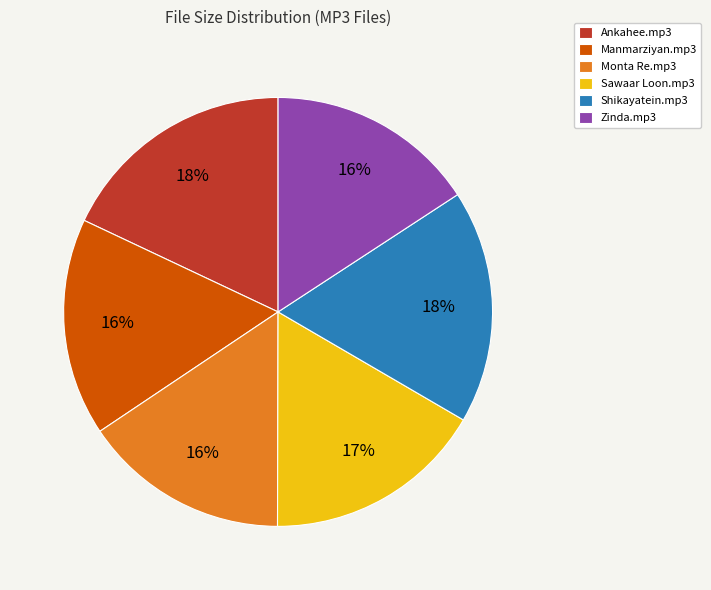

What percentage is the Manmarziyan.mp3 slice, to the nearest percent?

16%